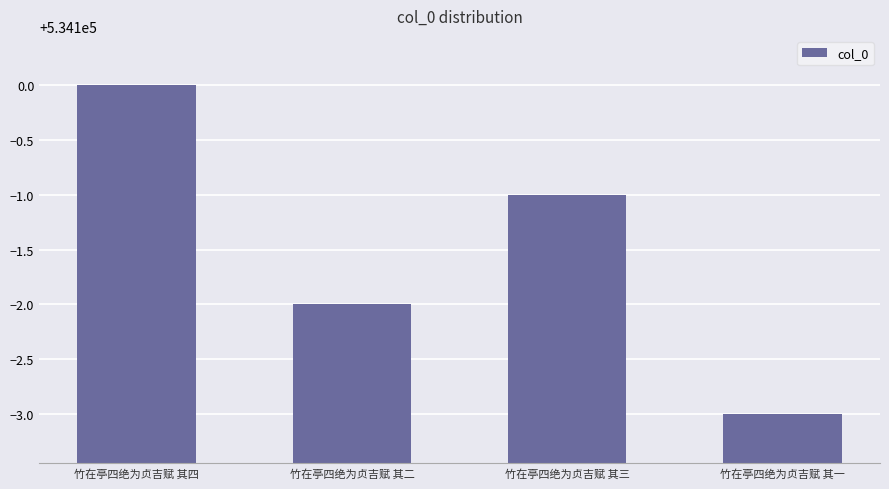

List the labels in order of value, smallest first.

竹在亭四绝为贞吉赋 其一, 竹在亭四绝为贞吉赋 其二, 竹在亭四绝为贞吉赋 其三, 竹在亭四绝为贞吉赋 其四